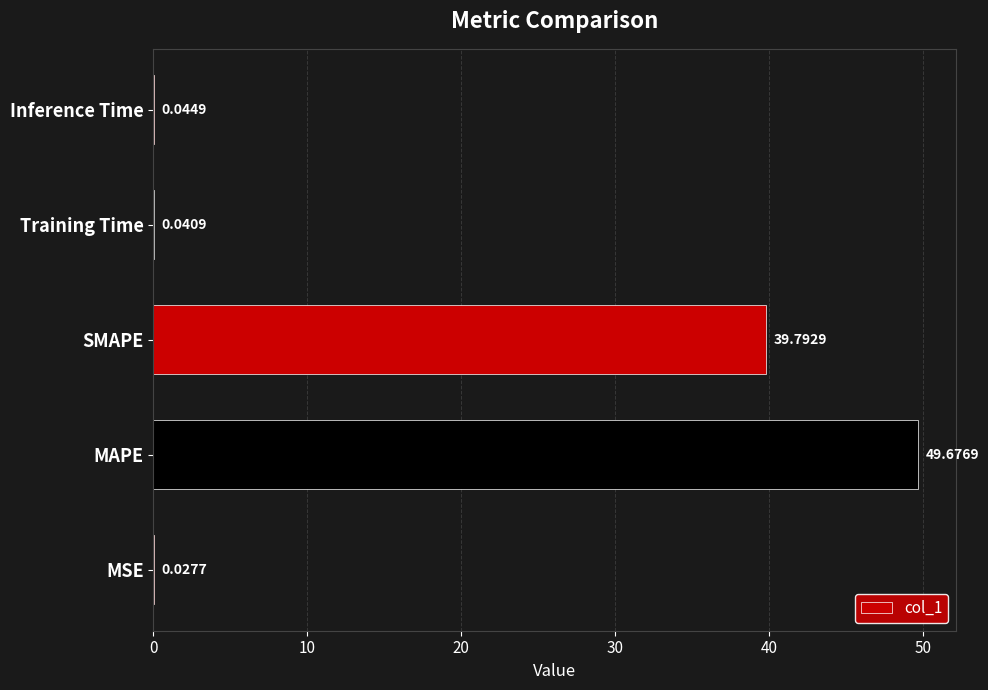

Where is the data nearest to the value 24?

SMAPE